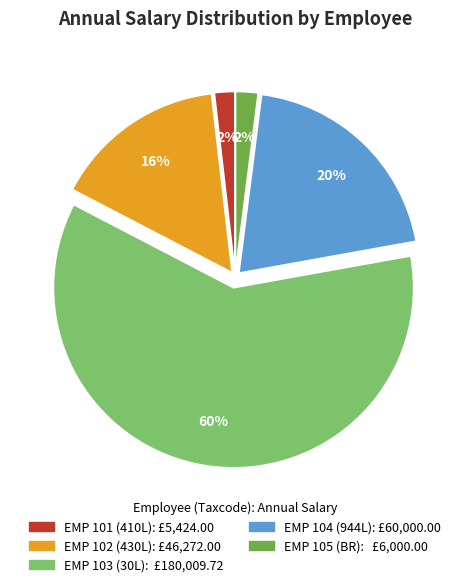

To the nearest percent, what is the average slice percentage?

20%